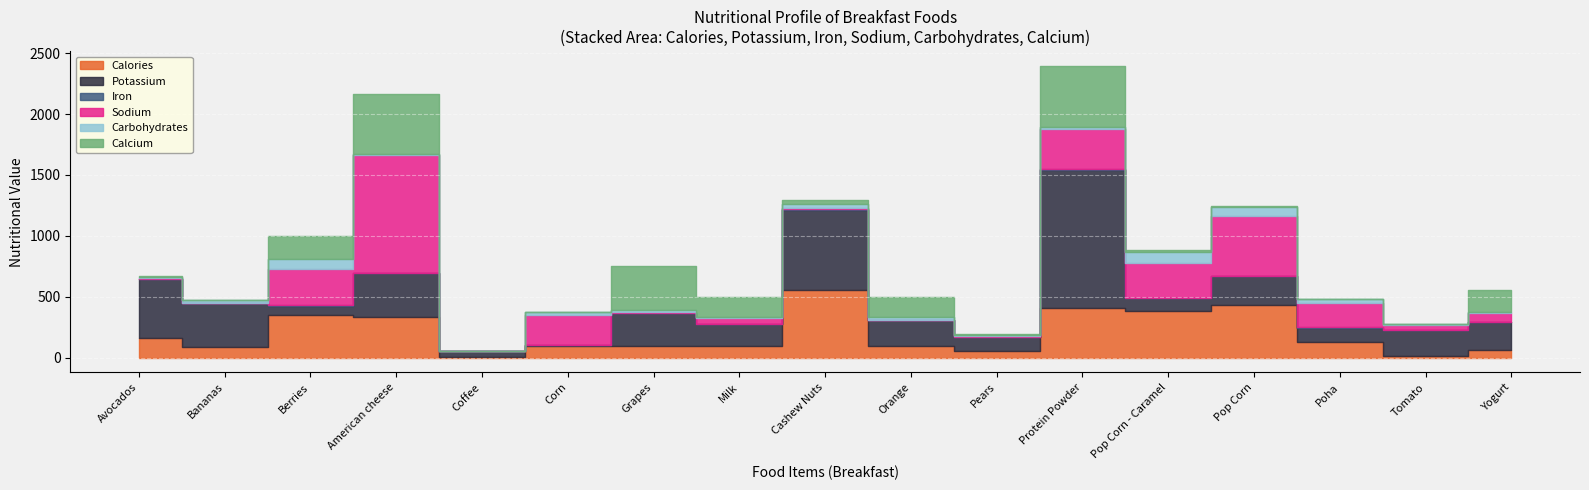

What is the average value of the Potassium series?

283.4